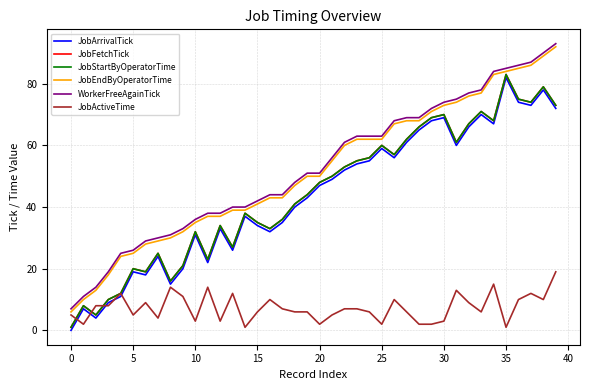

What is the sum of all JobArrivalTick values?

1737